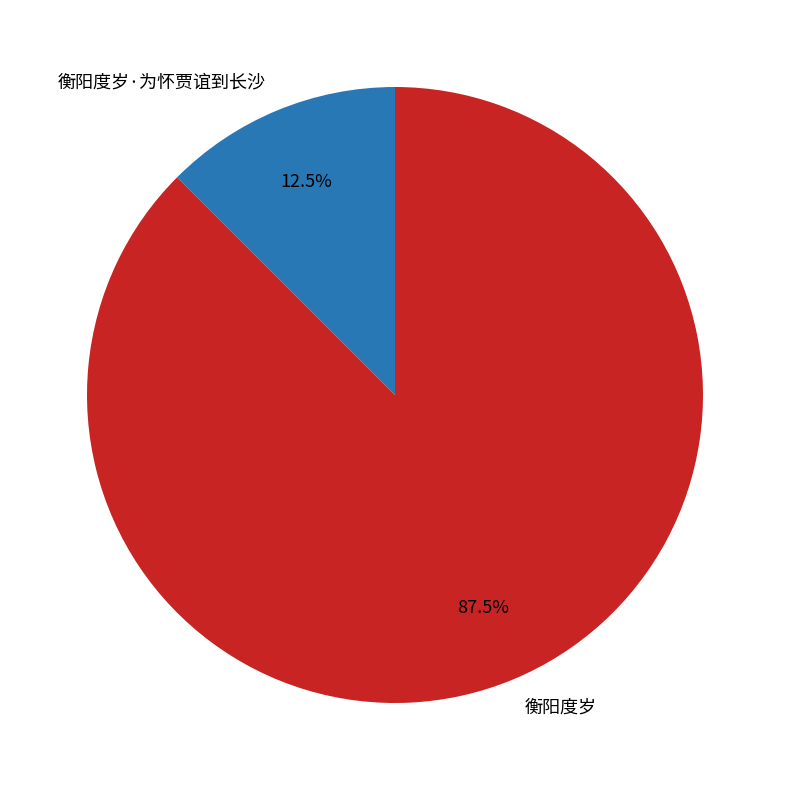

What is the largest slice in the pie chart?

衡阳度岁